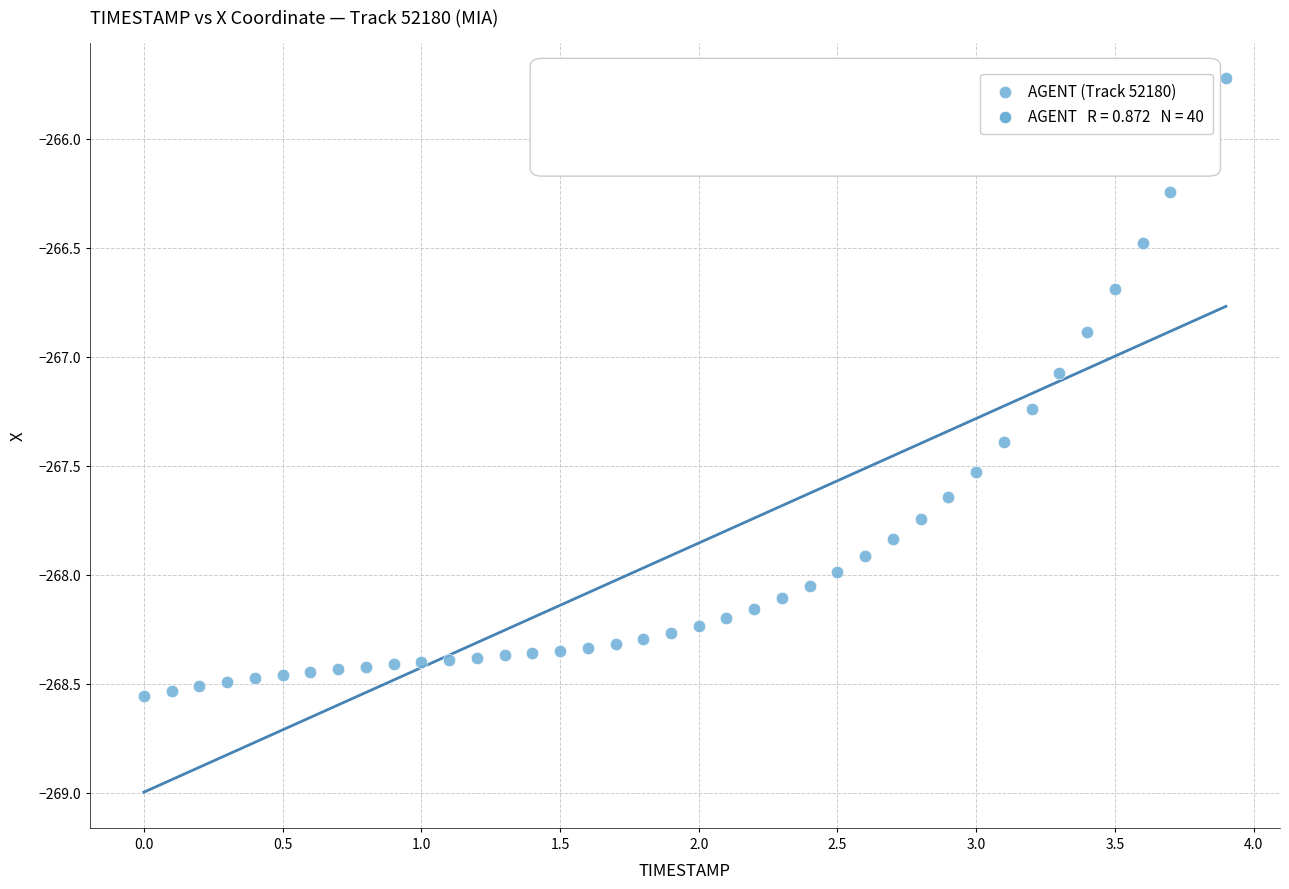

What is the range of X values (max minus min)?

3.9